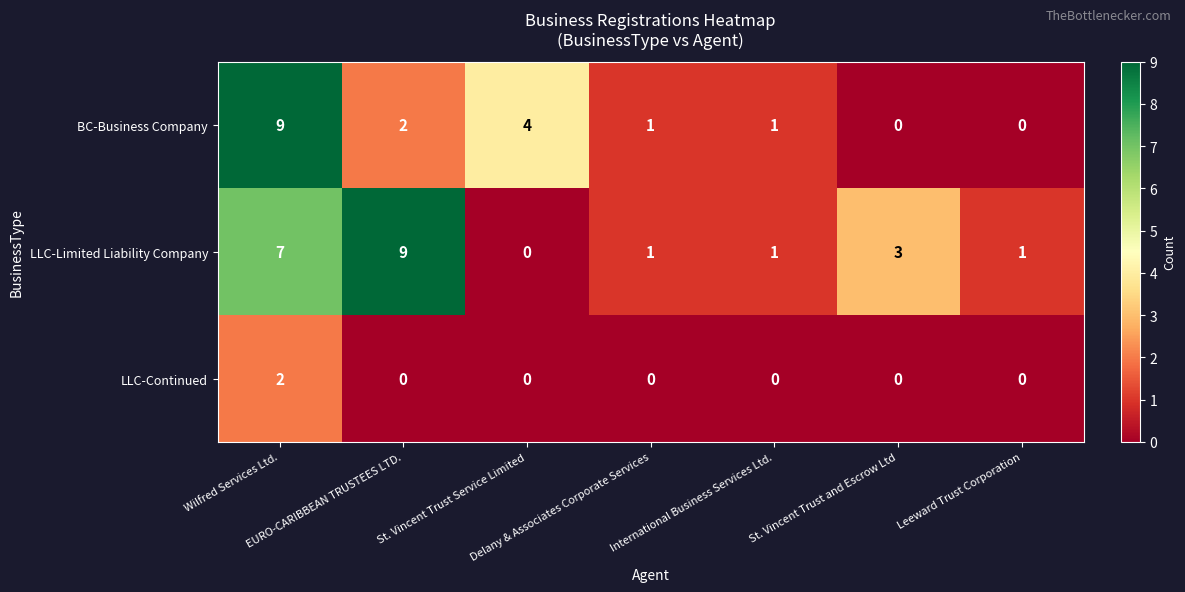

What is the greatest value displayed?

9